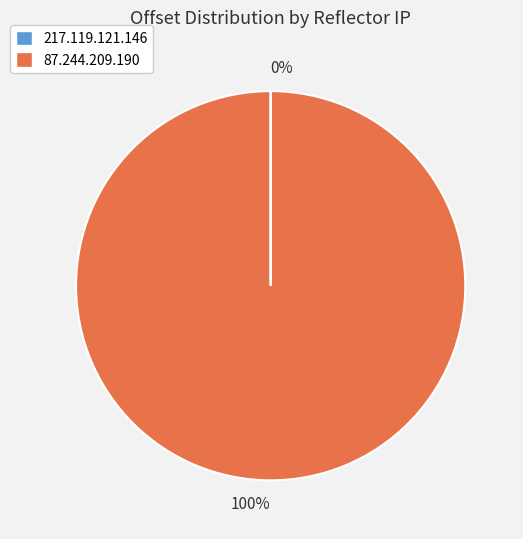

Is there a majority slice in this chart?

Yes